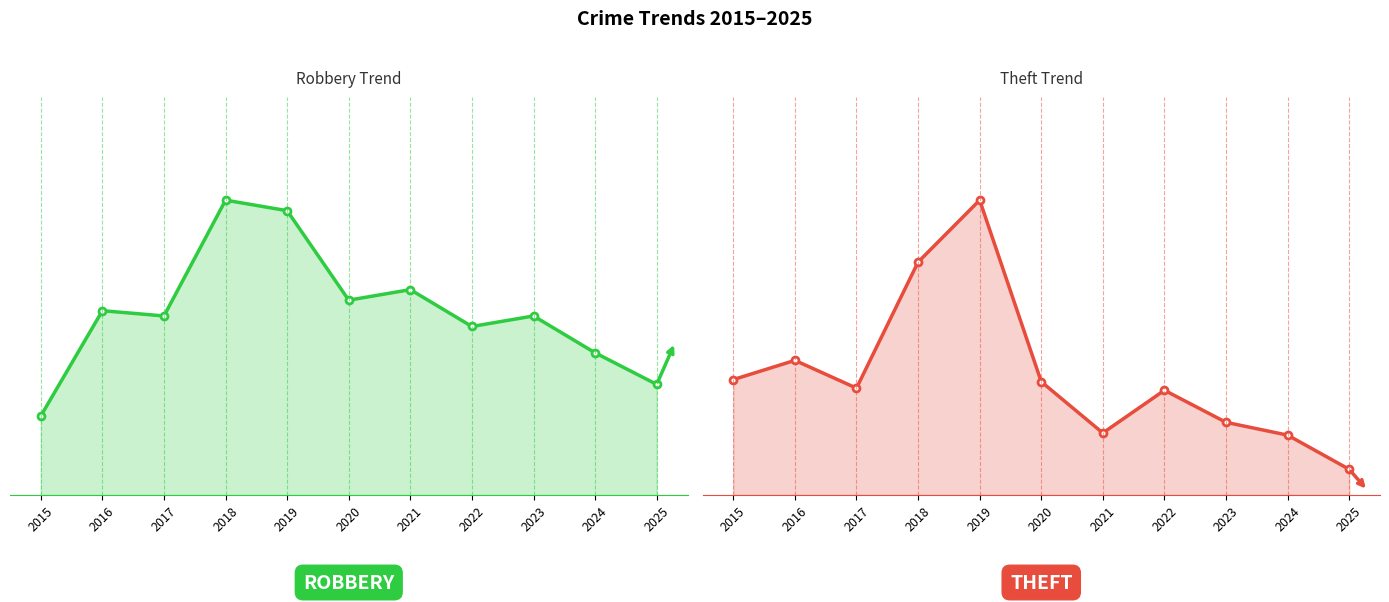

Reading left to right, transcribe all the data shown in this chart.

Robbery: 15	35	34	56	54	37	39	32	34	27	21
Theft: 54	63	50	109	138	53	29	49	34	28	12